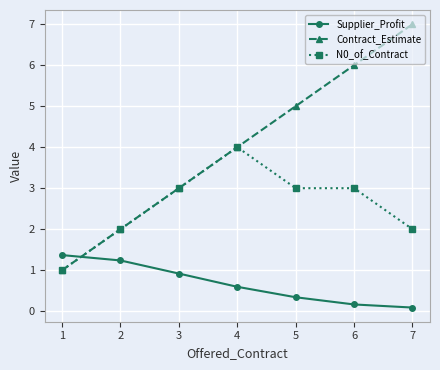

At which label does Contract_Estimate reach its peak?

7